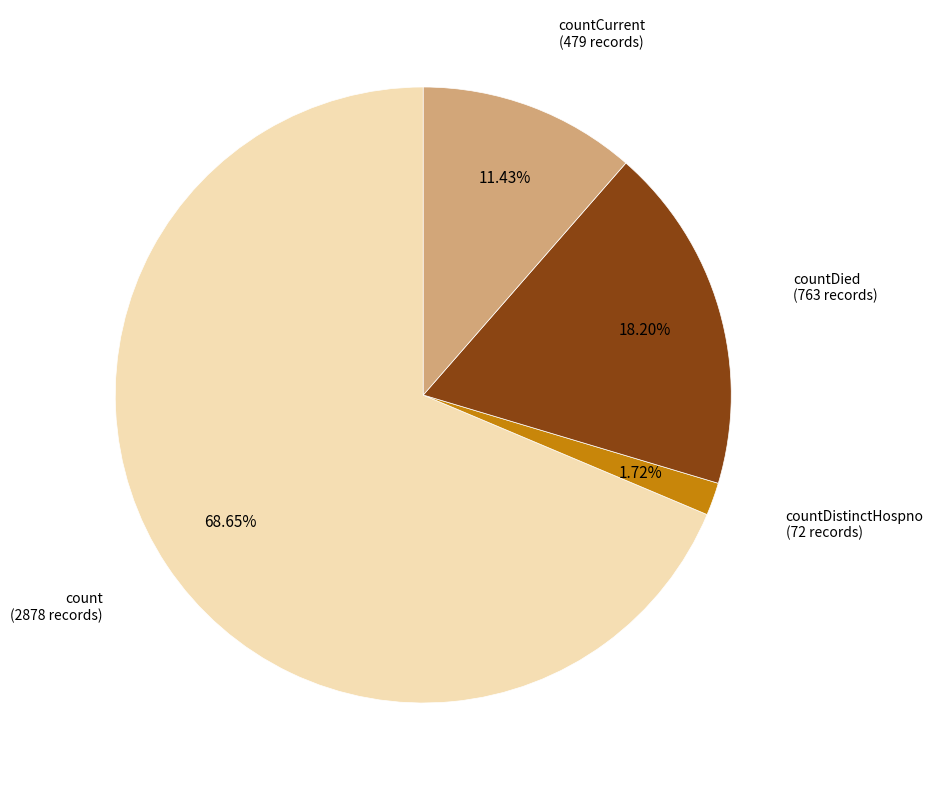

Does any single category account for the majority?

Yes